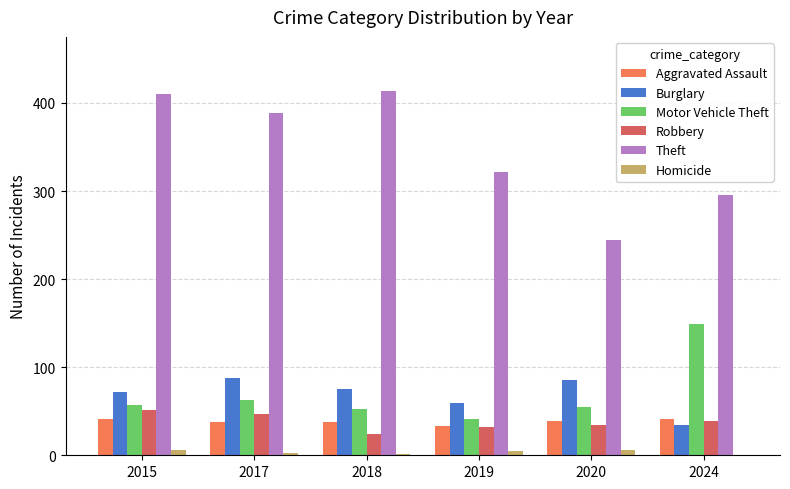

What is the greatest value displayed?

413